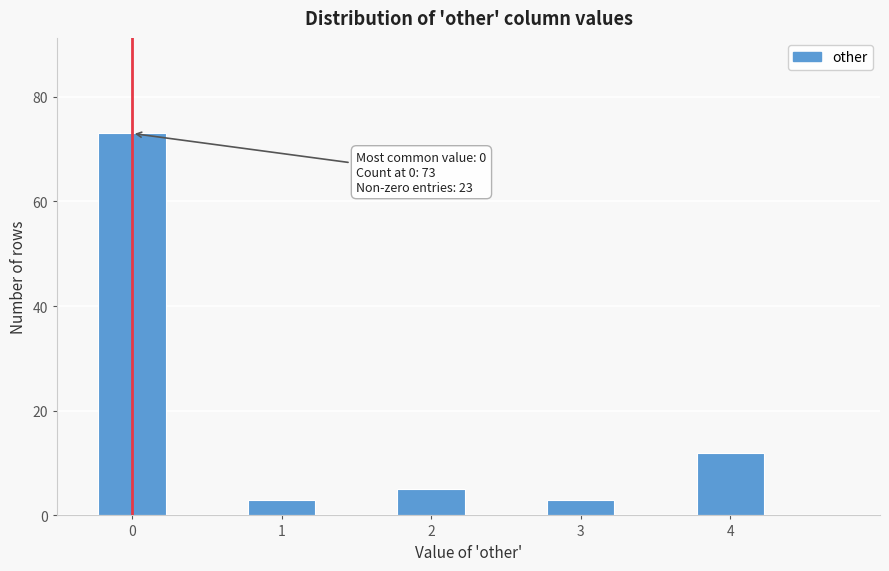

Which range on the x-axis has the tallest bar?

-0.25 to 0.25